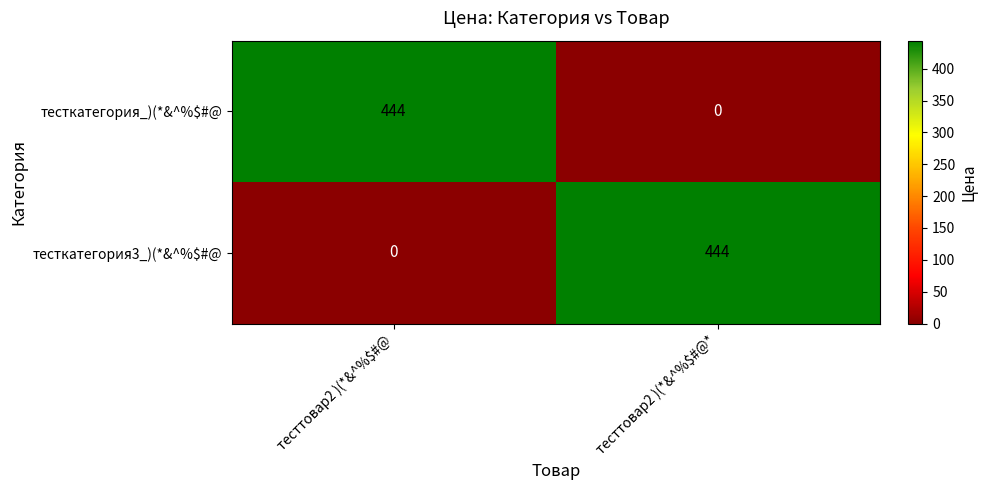

What is the total value across all series at тесттовар2 )(*&^%$#@?

444